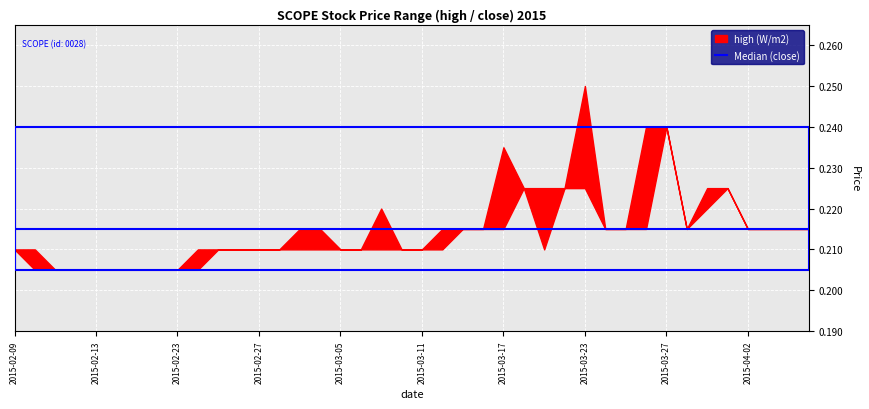

True or false: low has more than 1 interior local peaks.

True